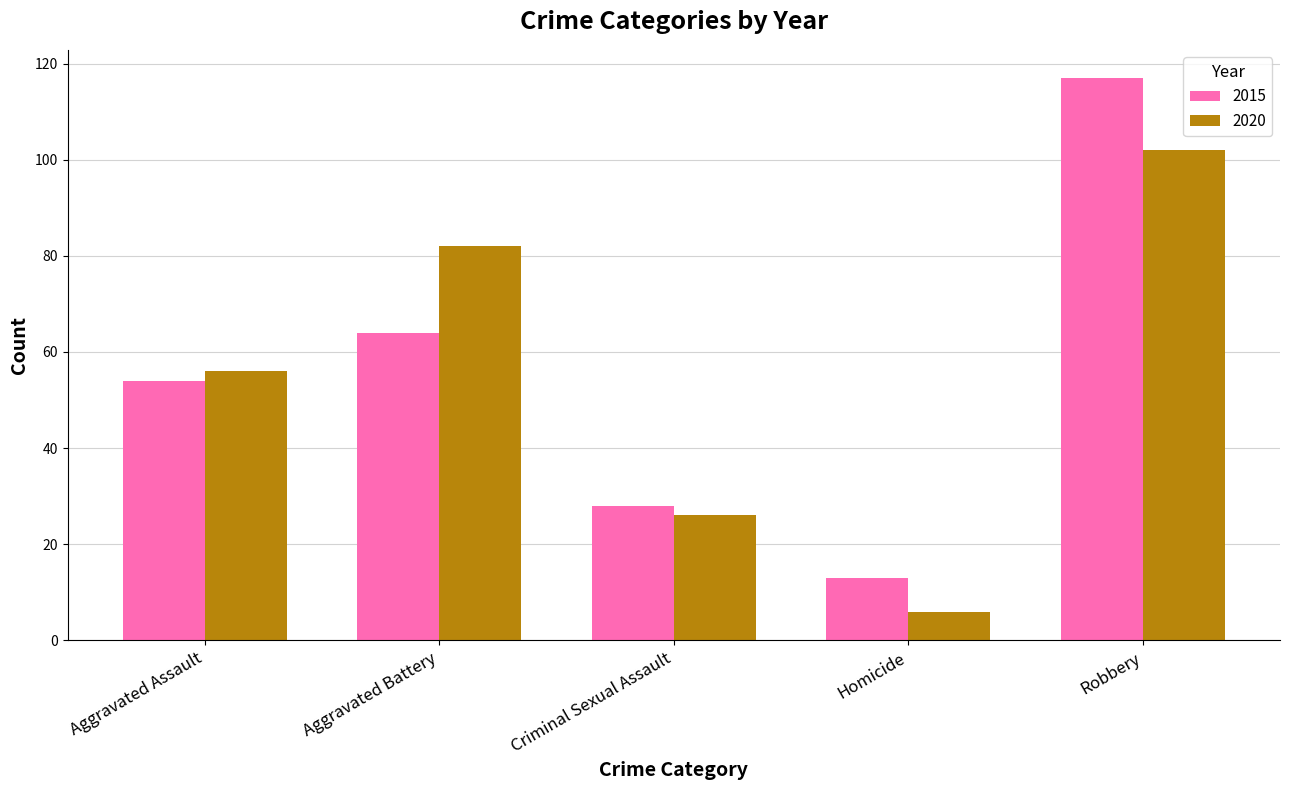

What is the total value across all series at Aggravated Battery?

146